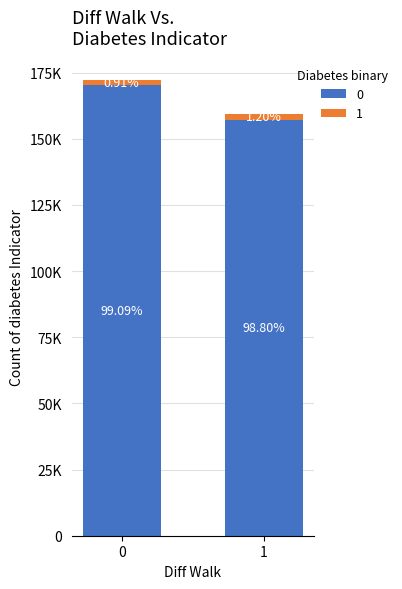

Count the 1 values in the range 1572 to 1912.

2